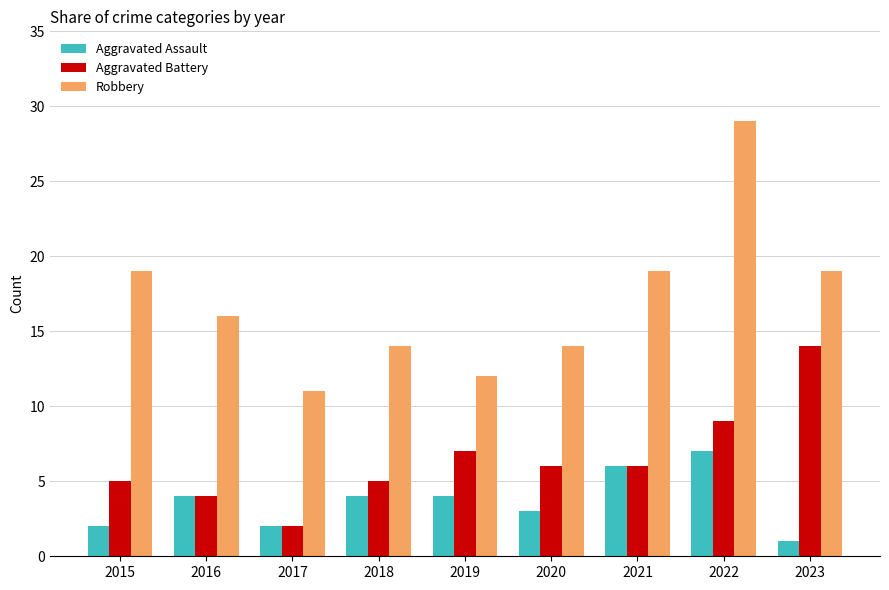

Reading right to left, what are all the values shown in this chart?

Aggravated Assault: 2023=1	2022=7	2021=6	2020=3	2019=4	2018=4	2017=2	2016=4	2015=2
Aggravated Battery: 2023=14	2022=9	2021=6	2020=6	2019=7	2018=5	2017=2	2016=4	2015=5
Robbery: 2023=19	2022=29	2021=19	2020=14	2019=12	2018=14	2017=11	2016=16	2015=19